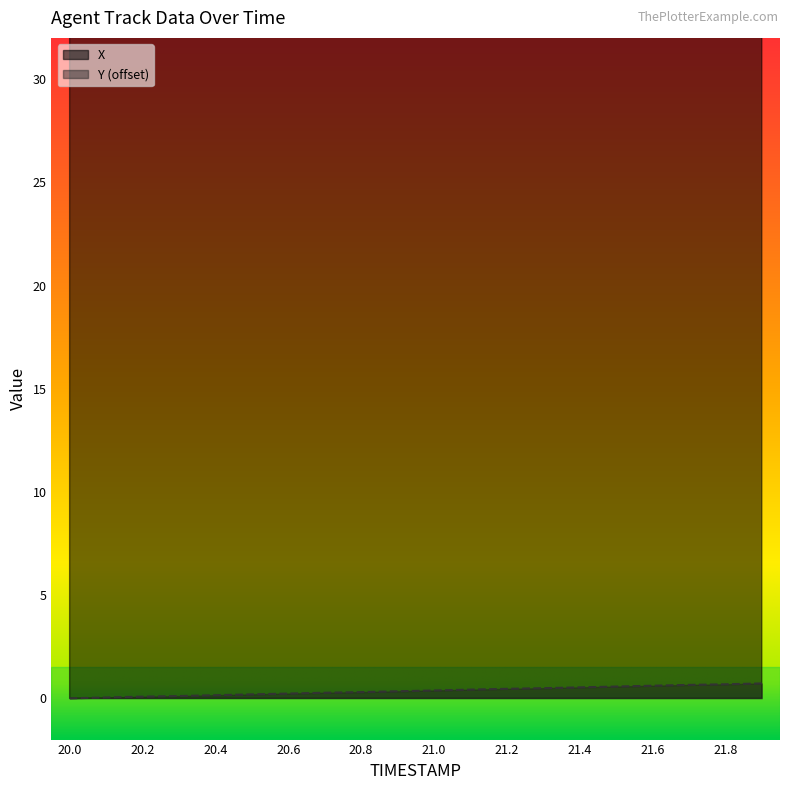

What is the total value across all series at 20.1?

51.8